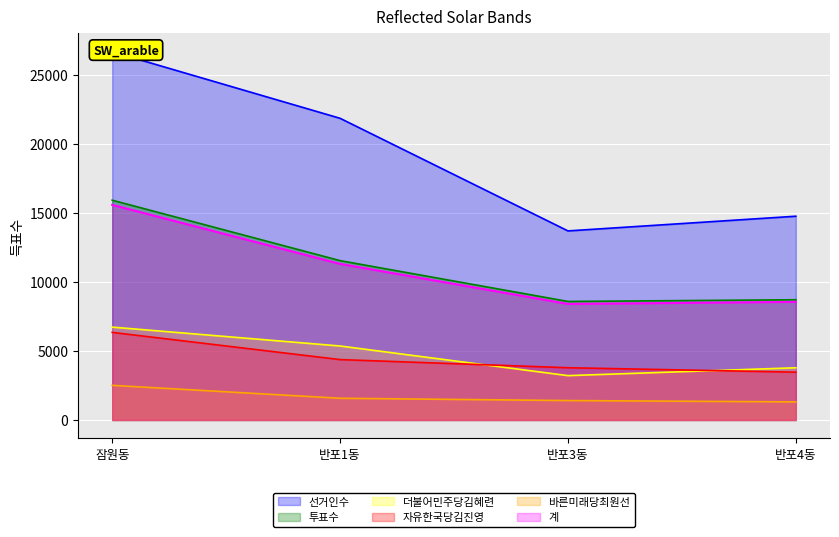

The value of 자유한국당김진영 at 반포3동 is 3786. True or false?

True